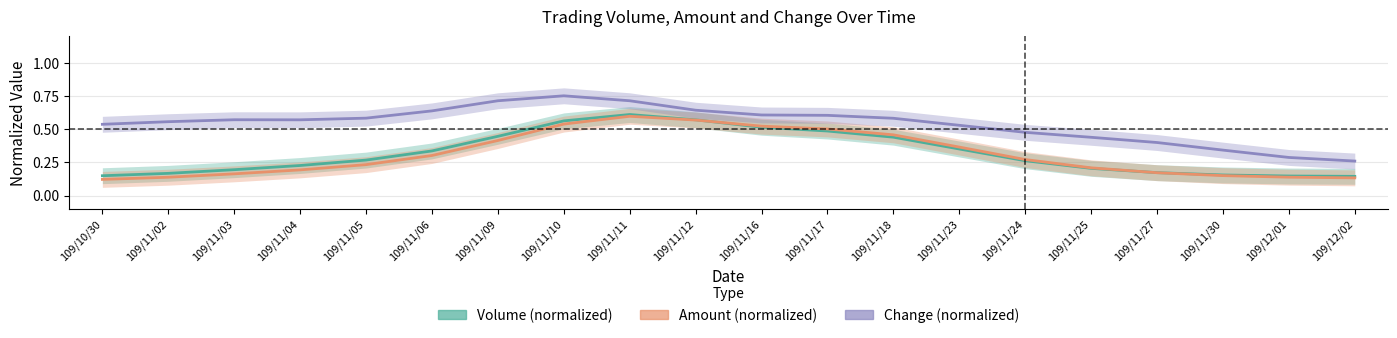

List the series in order of their peak value, lowest first.

Amount (normalized), Volume (normalized), Change (normalized)